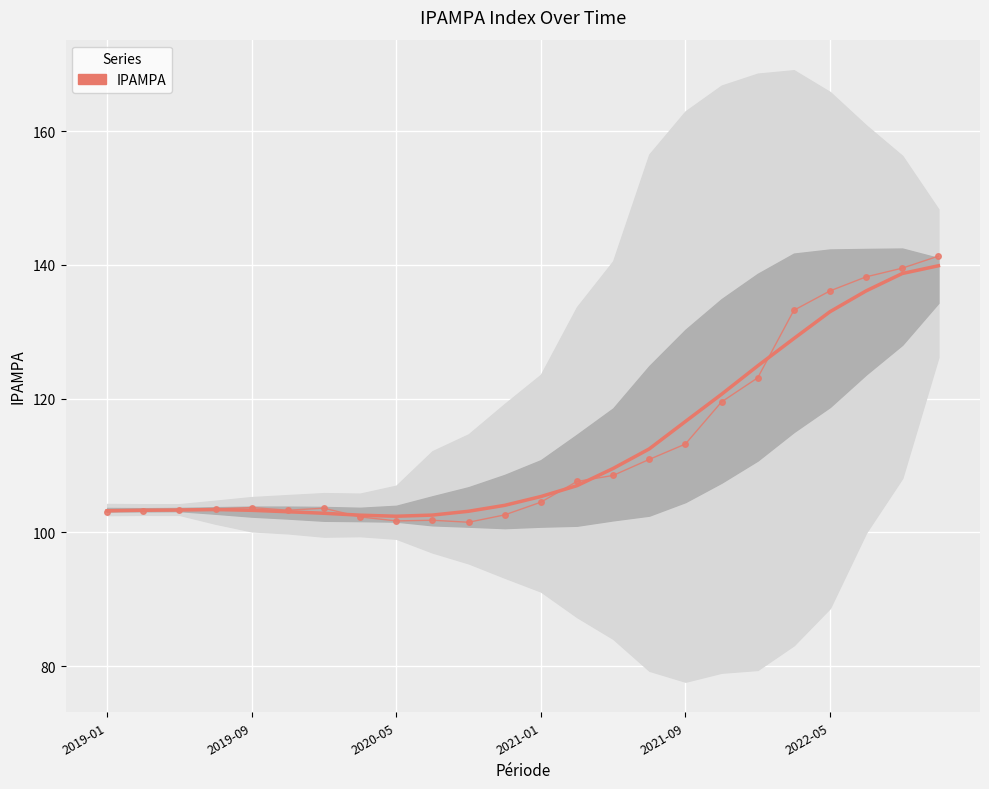

Count the number of categories in the chart.

24